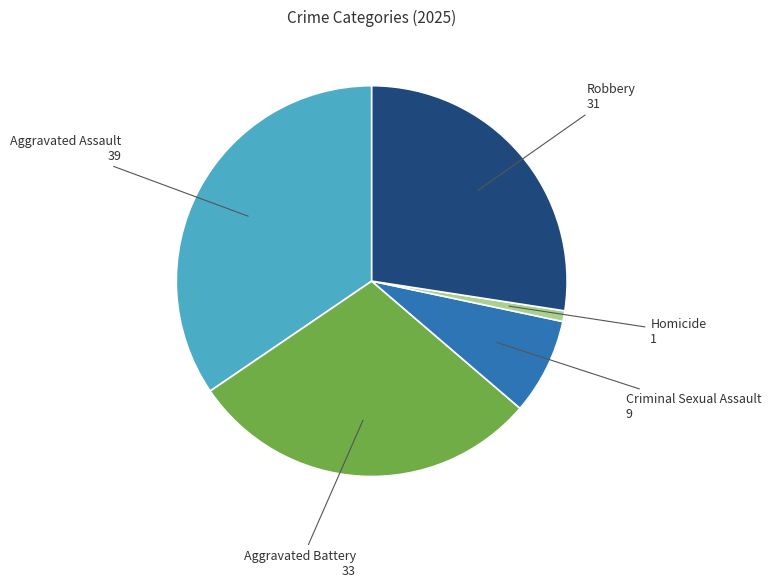

Is it true that Robbery is 35% of the pie?

False